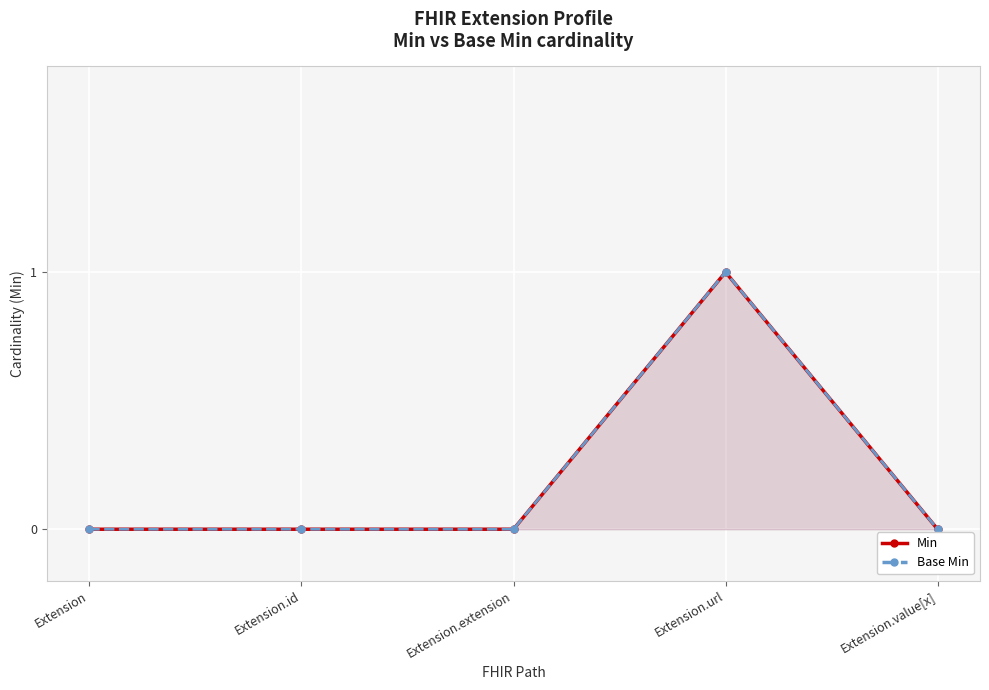

List the labels in order of Min value, largest first.

Extension.url, Extension, Extension.id, Extension.extension, Extension.value[x]